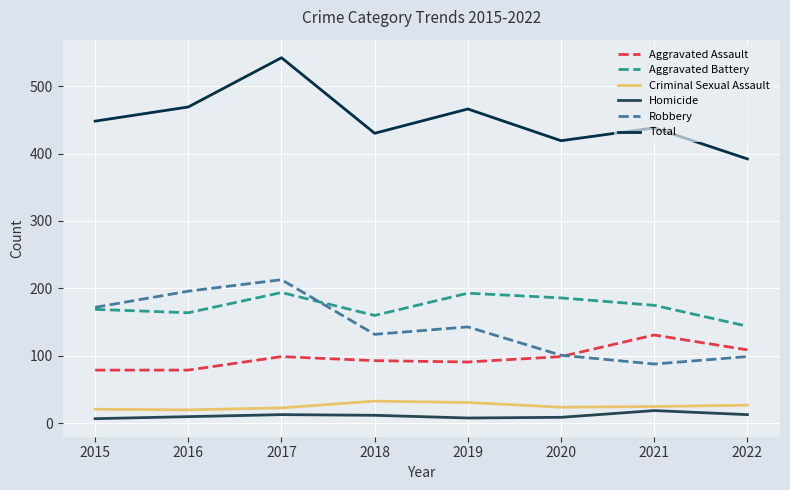

True or false: Aggravated Battery and Criminal Sexual Assault intersect in this chart.

False